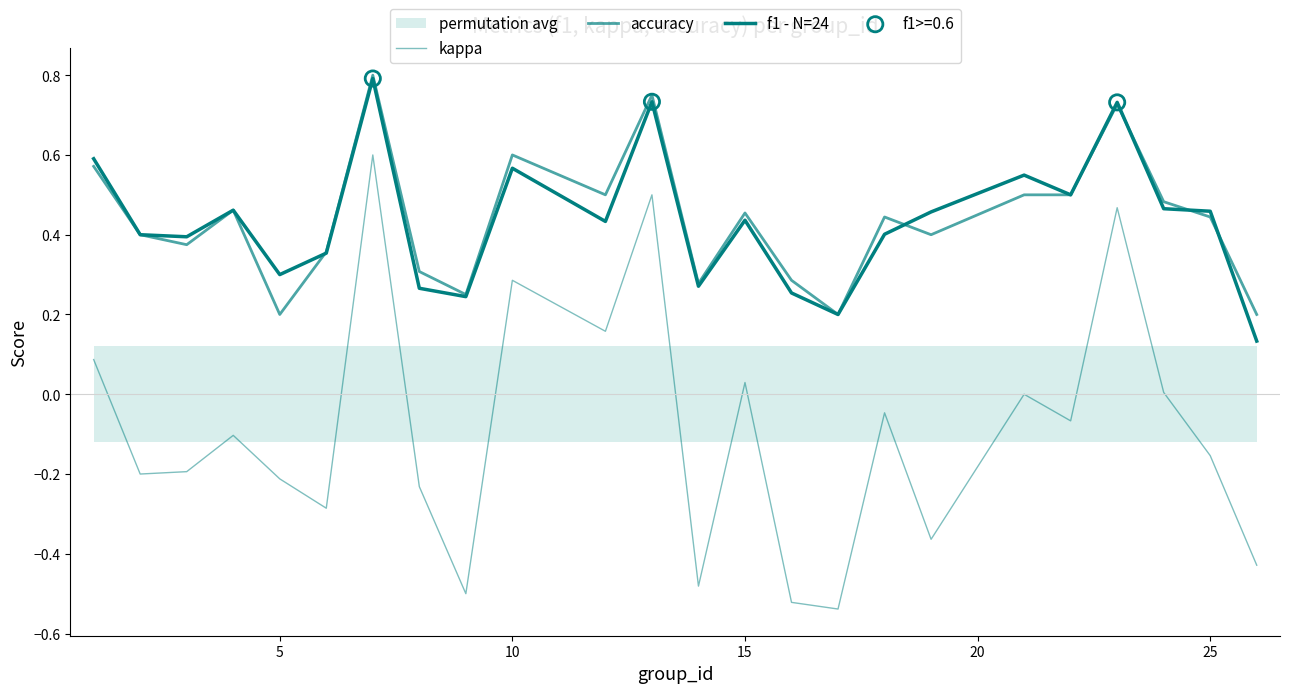

Which series contains the highest Y value?

accuracy